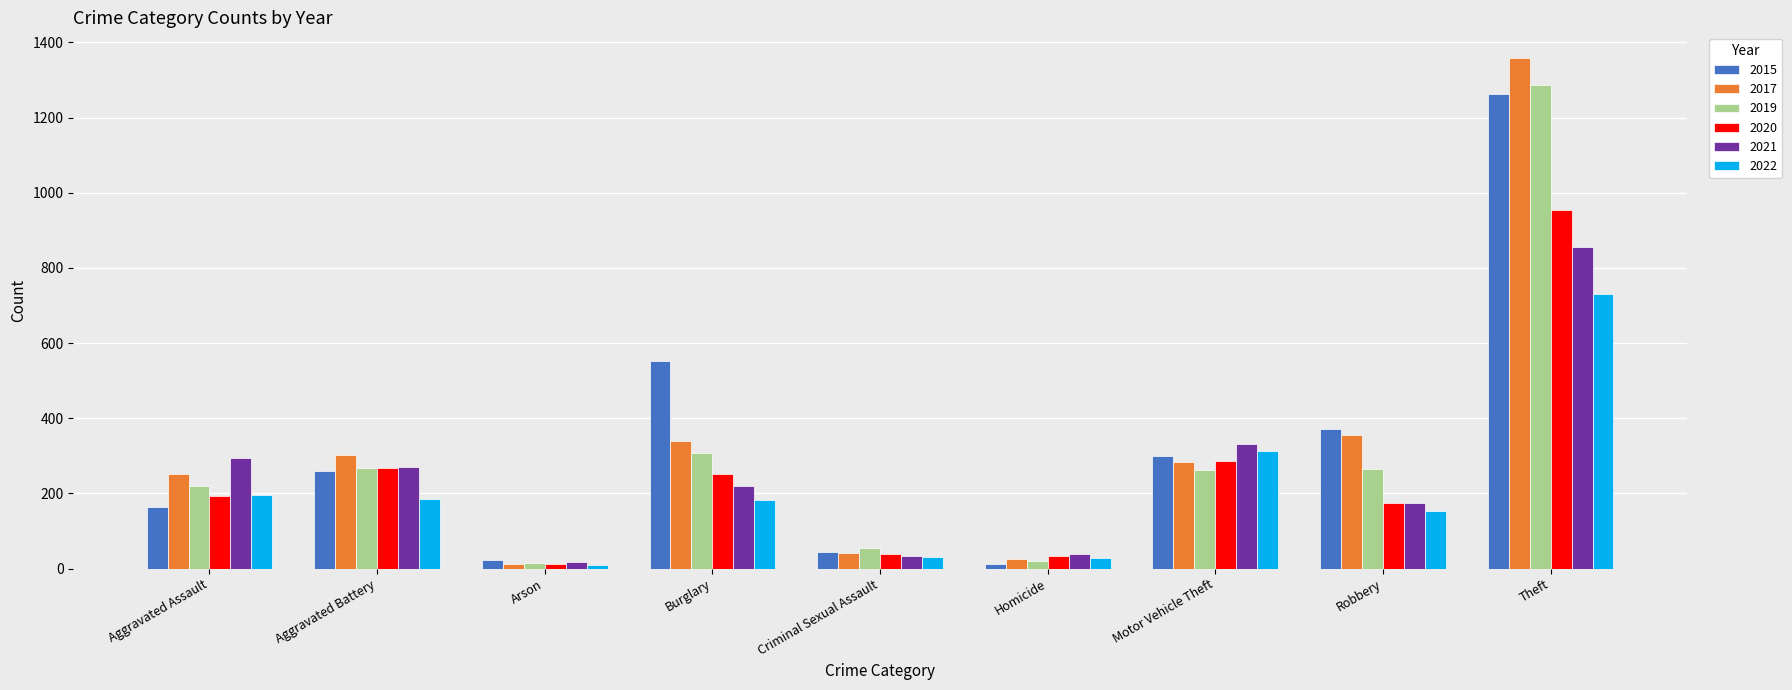

How many bars are there in total?

54